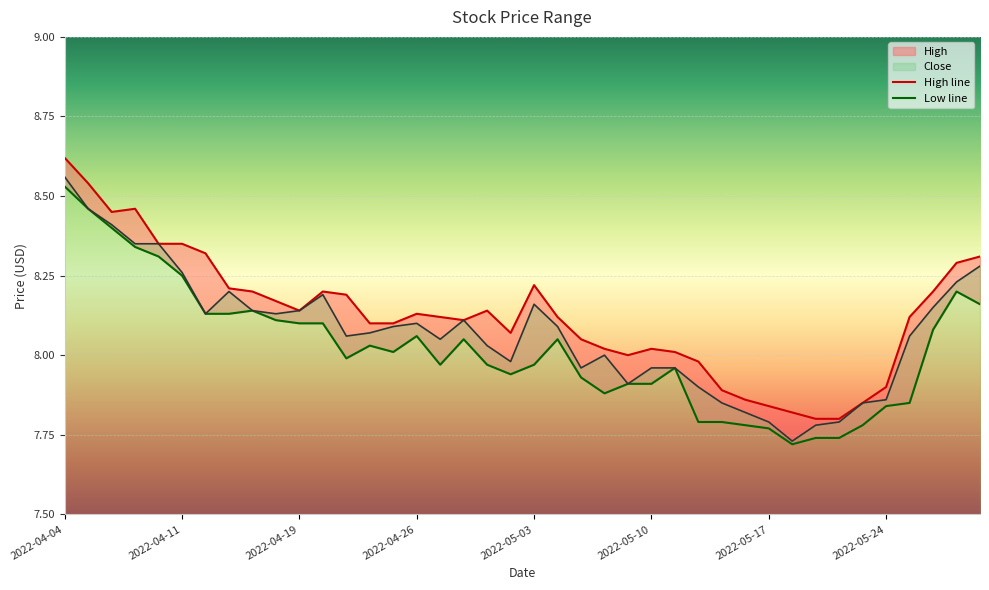

What is the smallest value displayed?

7.7